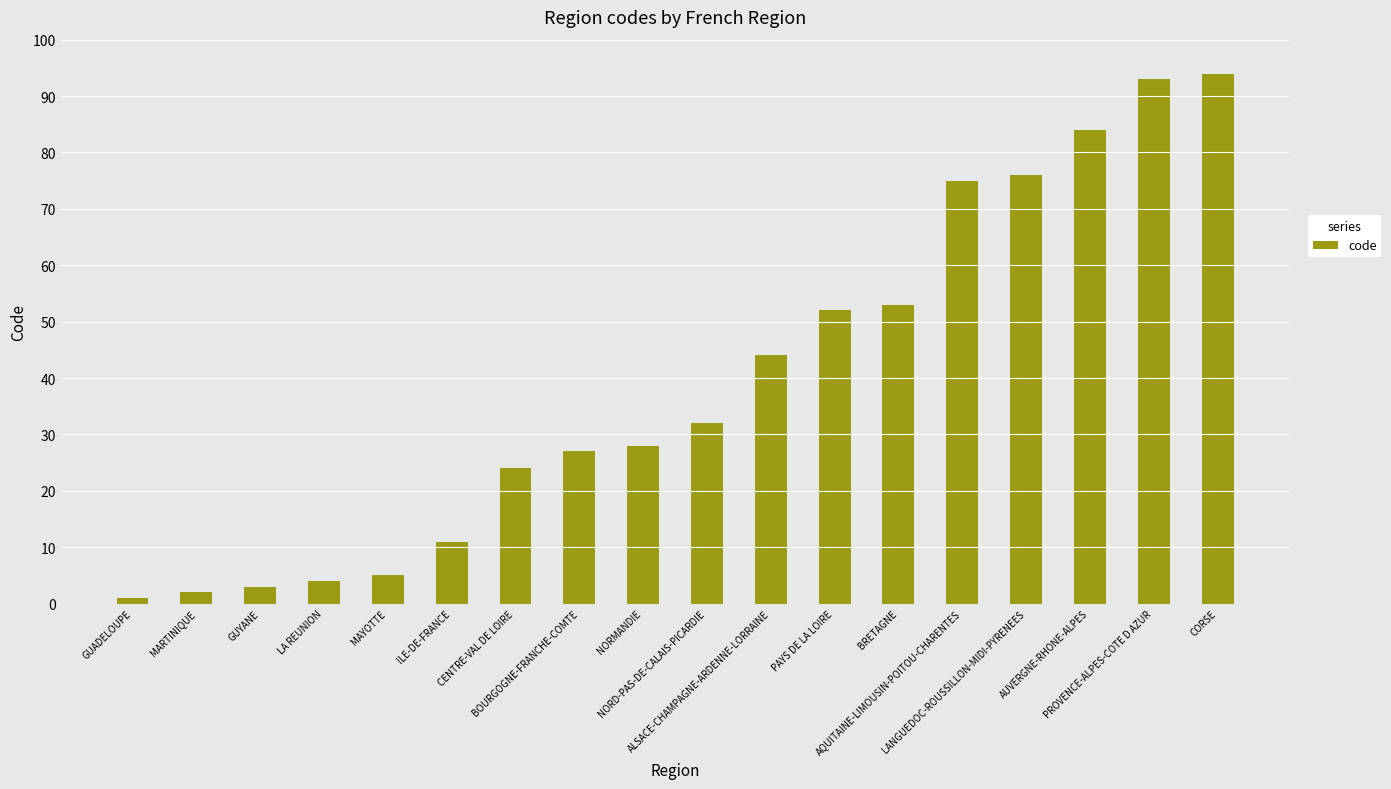

List the labels in order of value, largest first.

CORSE, PROVENCE-ALPES-COTE D AZUR, AUVERGNE-RHONE-ALPES, LANGUEDOC-ROUSSILLON-MIDI-PYRENEES, AQUITAINE-LIMOUSIN-POITOU-CHARENTES, BRETAGNE, PAYS DE LA LOIRE, ALSACE-CHAMPAGNE-ARDENNE-LORRAINE, NORD-PAS-DE-CALAIS-PICARDIE, NORMANDIE, BOURGOGNE-FRANCHE-COMTE, CENTRE-VAL DE LOIRE, ILE-DE-FRANCE, MAYOTTE, LA REUNION, GUYANE, MARTINIQUE, GUADELOUPE